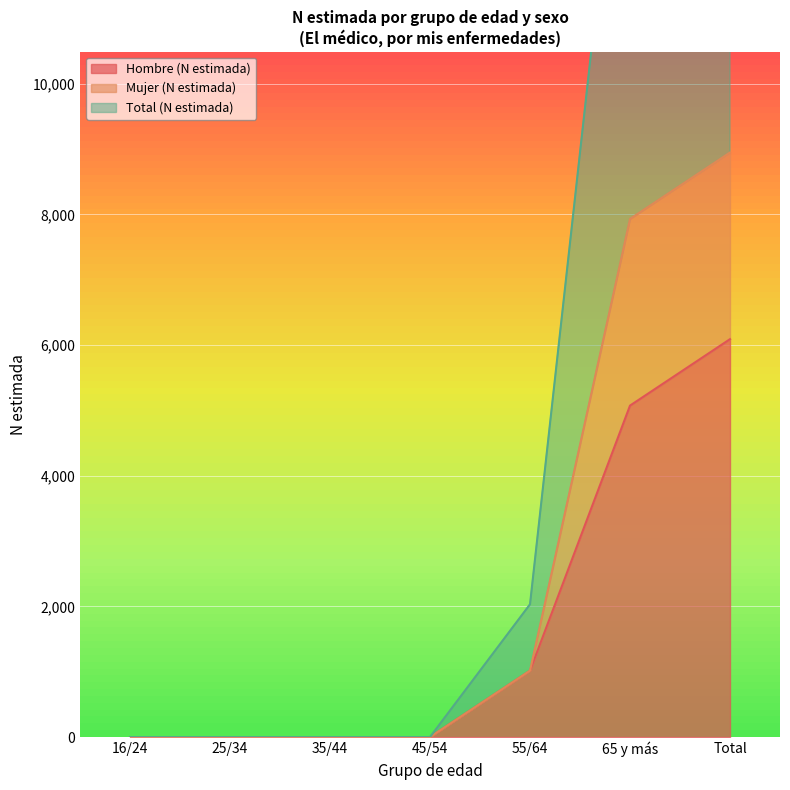

Which category has the lowest value across all series?

16/24